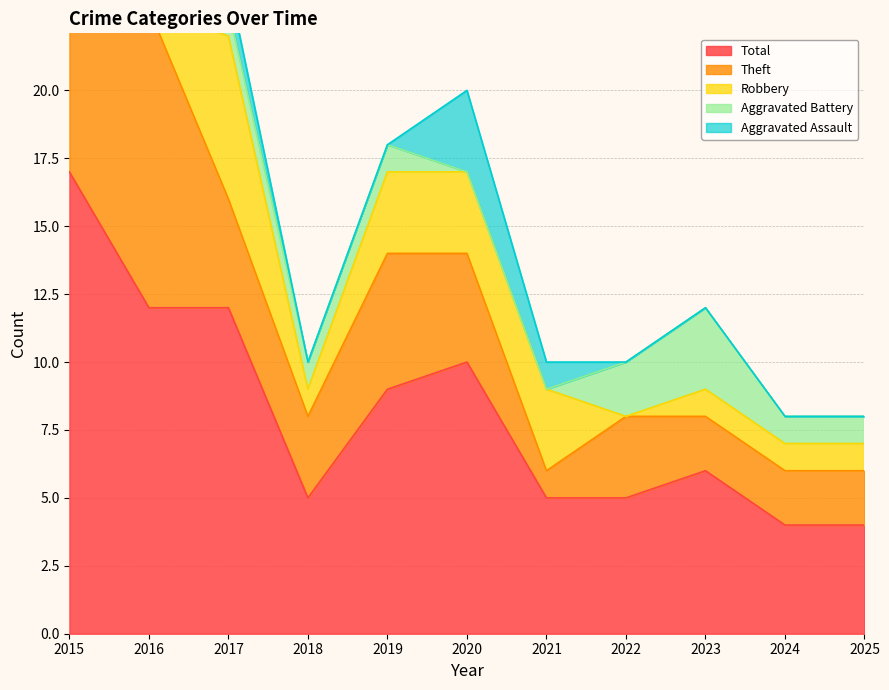

At which category is the sum across all series the highest?

2015